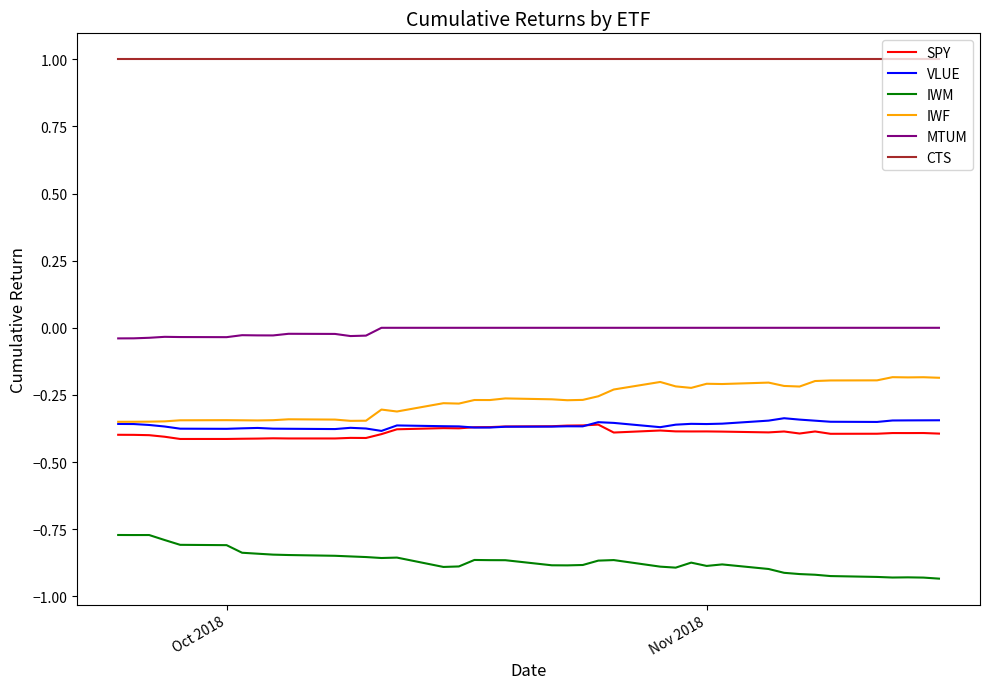

What is the minimum value for CTS?

1.0